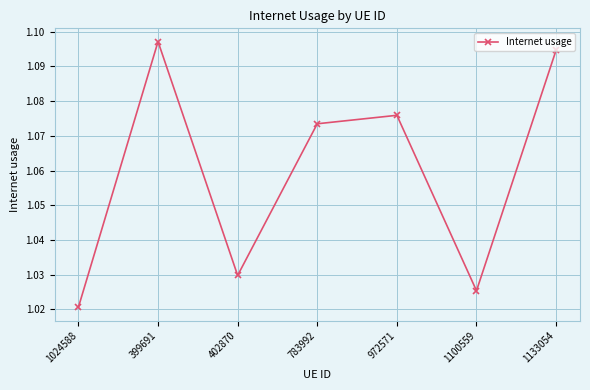

The chart shows a value of 0.5 at 1133054. True or false?

False